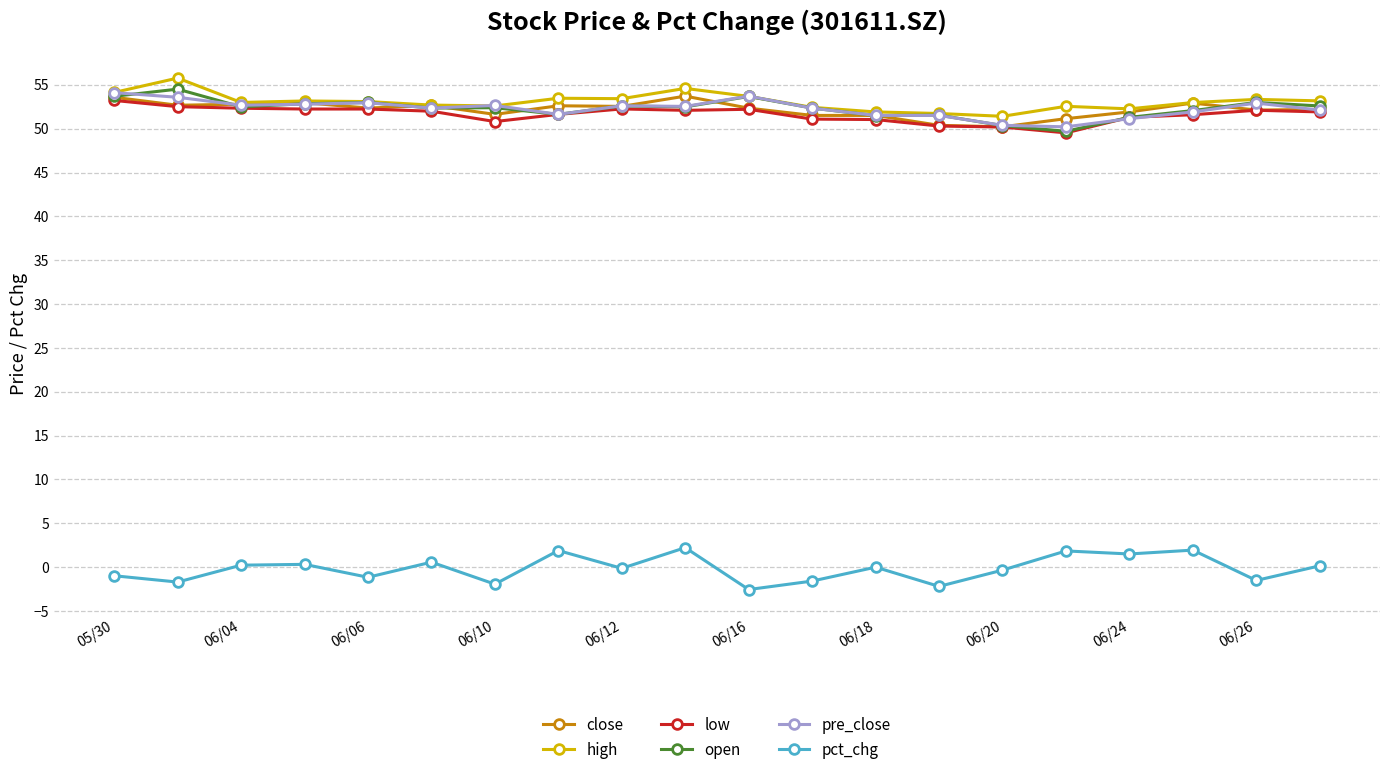

At how many categories does at least one series exceed 19?

20